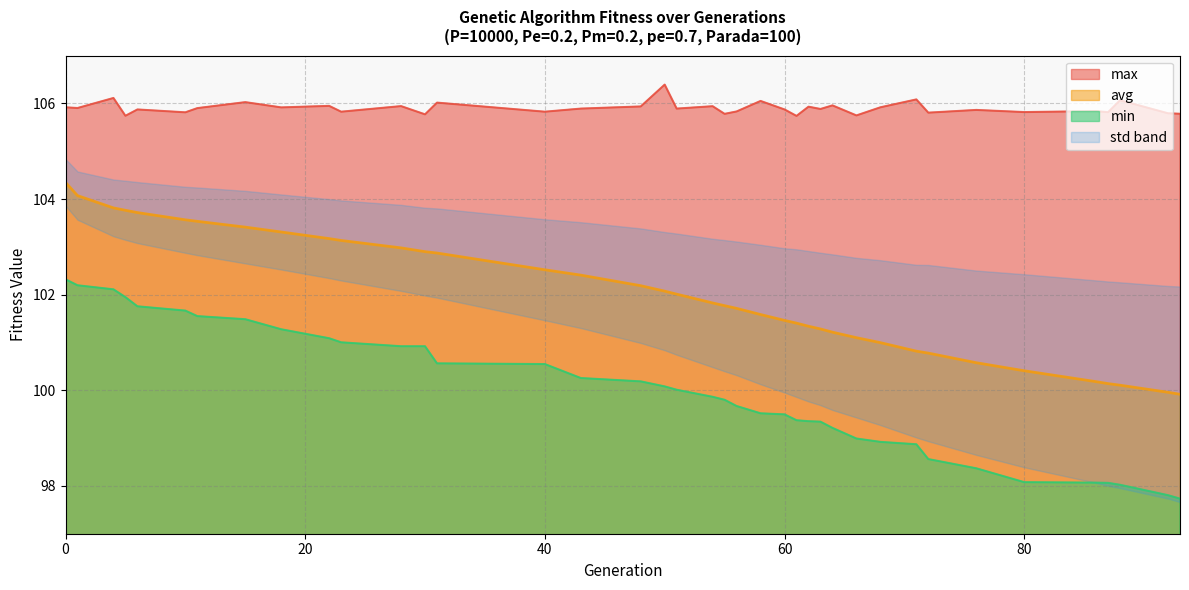

At how many categories does at least one series exceed 98?

39